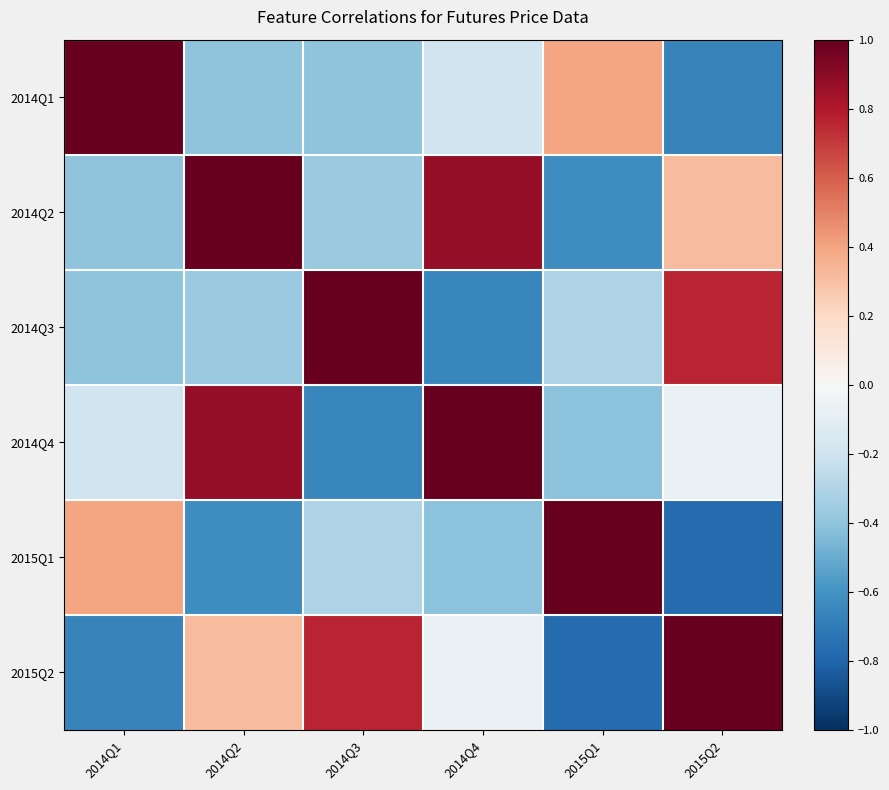

Reading left to right, extract all data points from this chart.

2014Q1: 2014Q1=1.0	2014Q2=-0.4	2014Q3=-0.4	2014Q4=-0.2	2015Q1=0.4	2015Q2=-0.7
2014Q2: 2014Q1=-0.4	2014Q2=1.0	2014Q3=-0.4	2014Q4=0.9	2015Q1=-0.6	2015Q2=0.3
2014Q3: 2014Q1=-0.4	2014Q2=-0.4	2014Q3=1.0	2014Q4=-0.7	2015Q1=-0.3	2015Q2=0.8
2014Q4: 2014Q1=-0.2	2014Q2=0.9	2014Q3=-0.7	2014Q4=1.0	2015Q1=-0.4	2015Q2=-0.1
2015Q1: 2014Q1=0.4	2014Q2=-0.6	2014Q3=-0.3	2014Q4=-0.4	2015Q1=1.0	2015Q2=-0.8
2015Q2: 2014Q1=-0.7	2014Q2=0.3	2014Q3=0.8	2014Q4=-0.1	2015Q1=-0.8	2015Q2=1.0